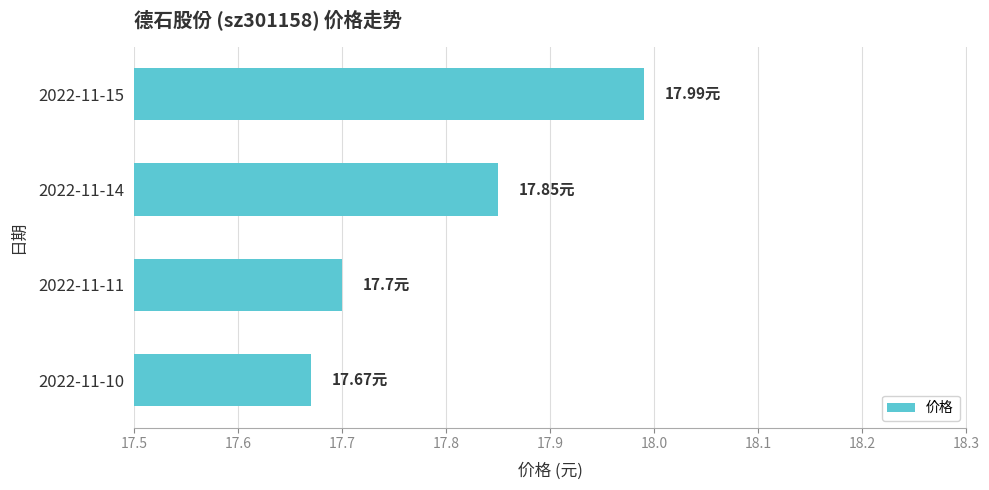

List the labels in order of value, smallest first.

2022-11-10, 2022-11-11, 2022-11-14, 2022-11-15